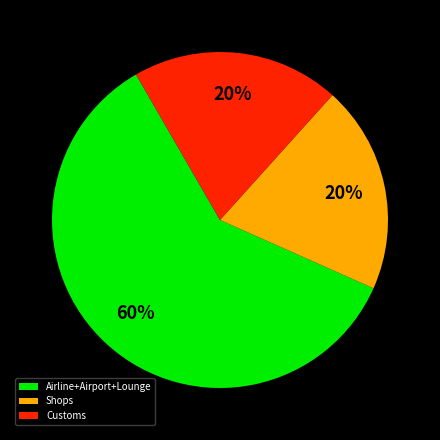

The Customs slice represents 14% of the pie. True or false?

False